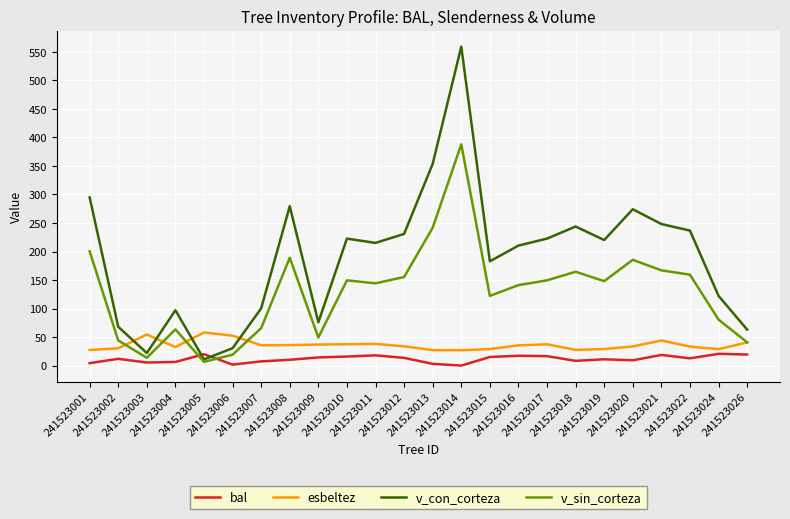

Which series has the largest range (max minus min)?

v_con_corteza